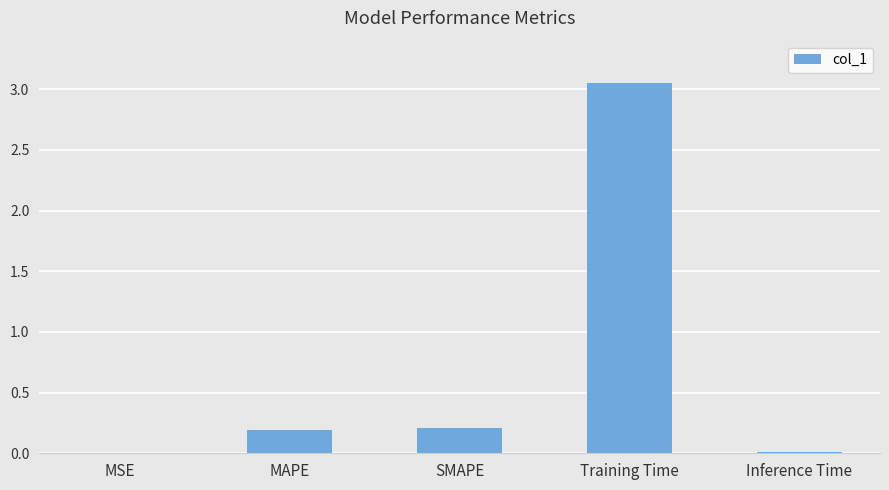

How many series are shown in this chart?

1